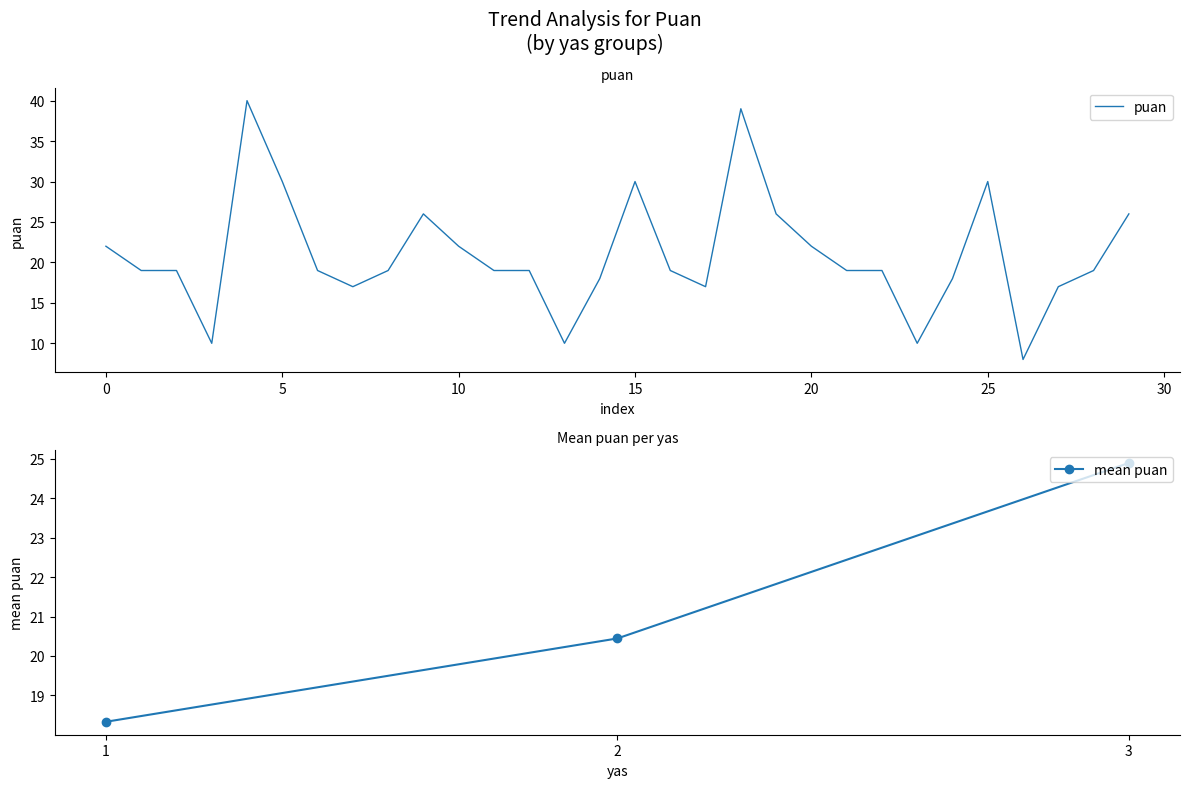

How many interior local peaks (higher than both neighbors) does the data have?

5